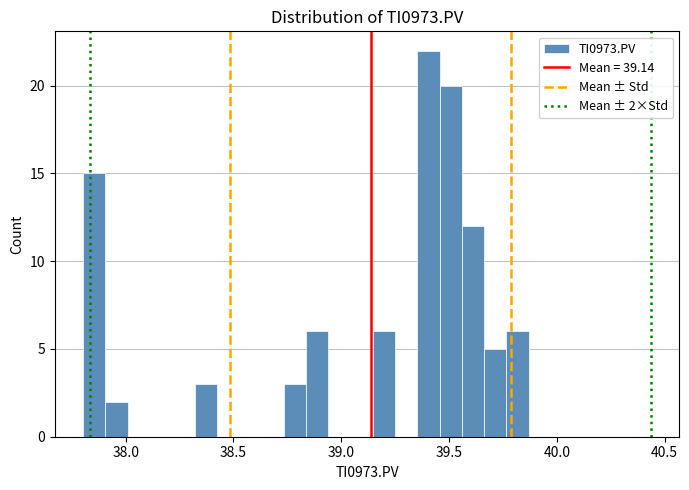

Read against the x-axis, roughly where is the centre of the tallest bar?

39.40